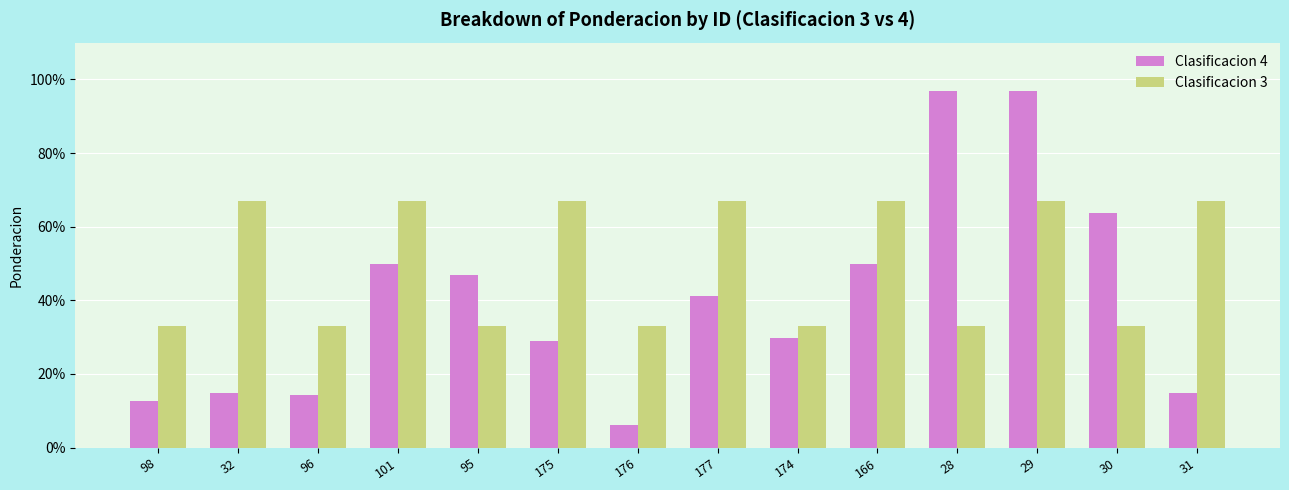

Which series has the largest total across all categories?

Clasificacion 3